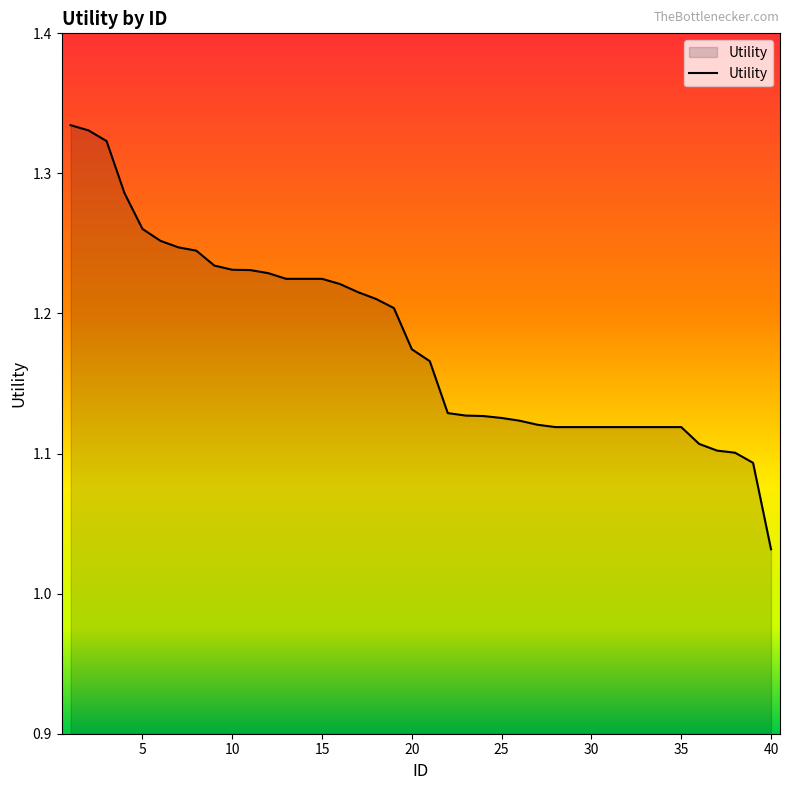

Does the chart display data point markers on the line(s)?

No